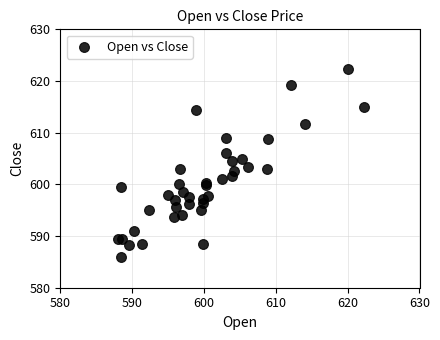

What is the range of Y values (max minus min)?

36.3